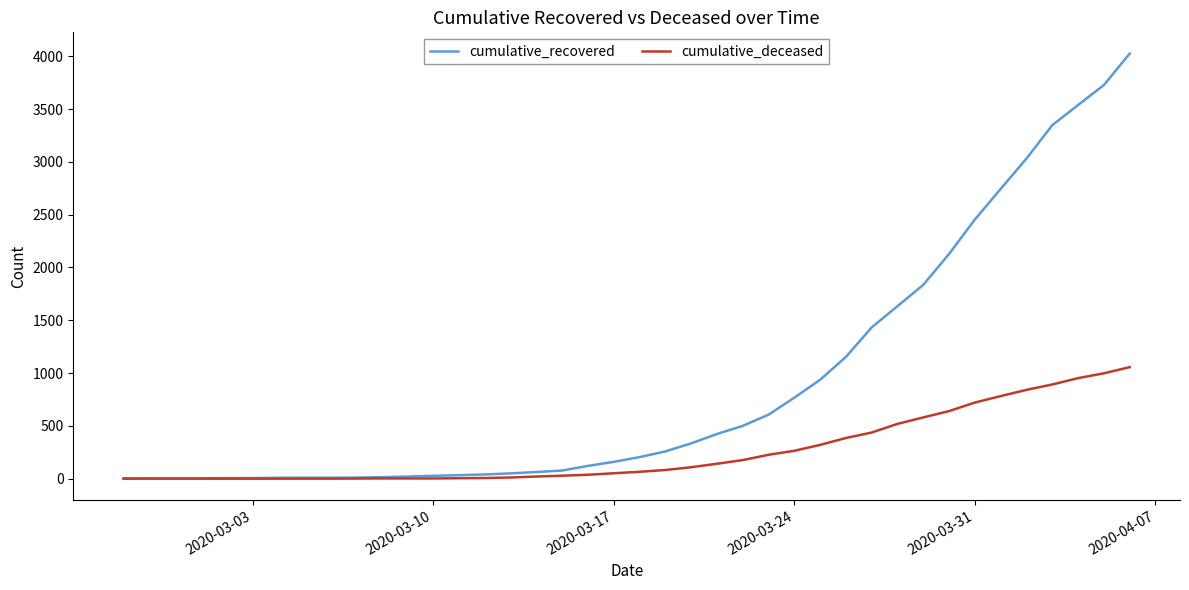

Which series has the widest spread of values?

cumulative_recovered